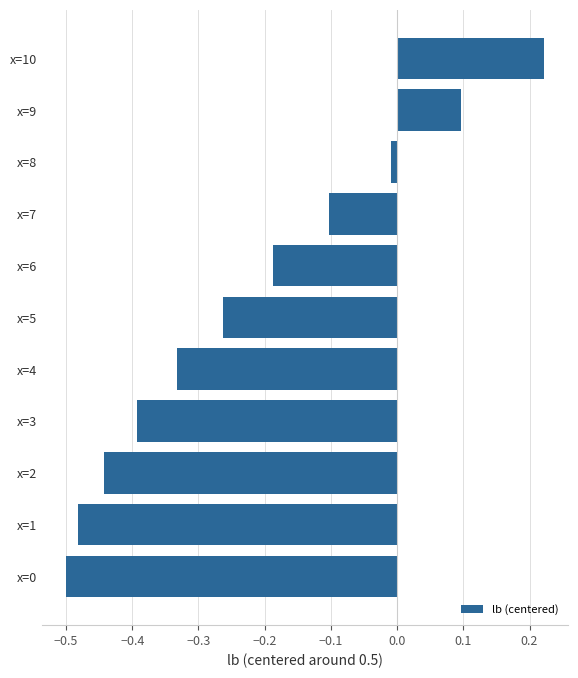

Which label corresponds to the largest value in the chart?

x=10